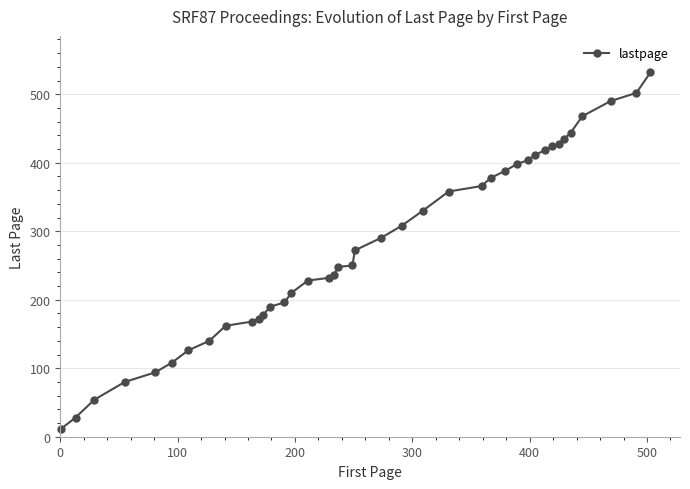

What is the maximum value shown in the chart?

532